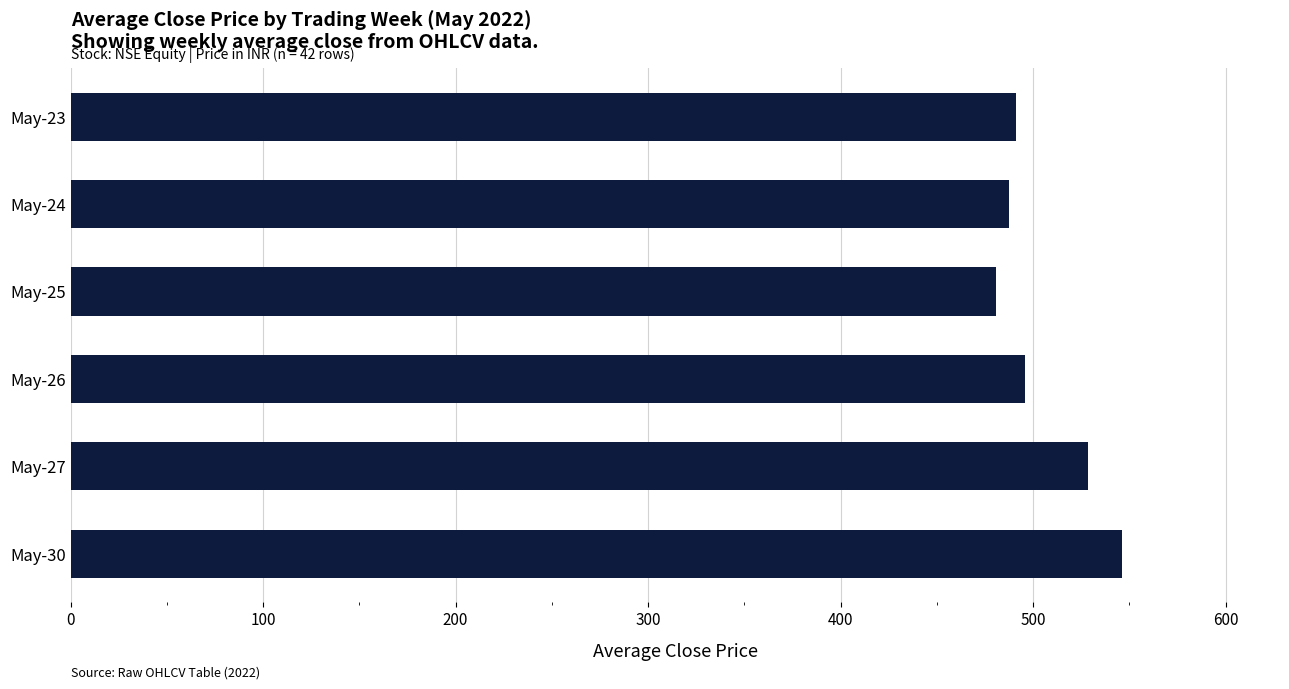

Reading top to bottom, transcribe all the data shown in this chart.

May-23=491.3	May-24=487.6	May-25=480.9	May-26=495.7	May-27=528.6	May-30=546.4